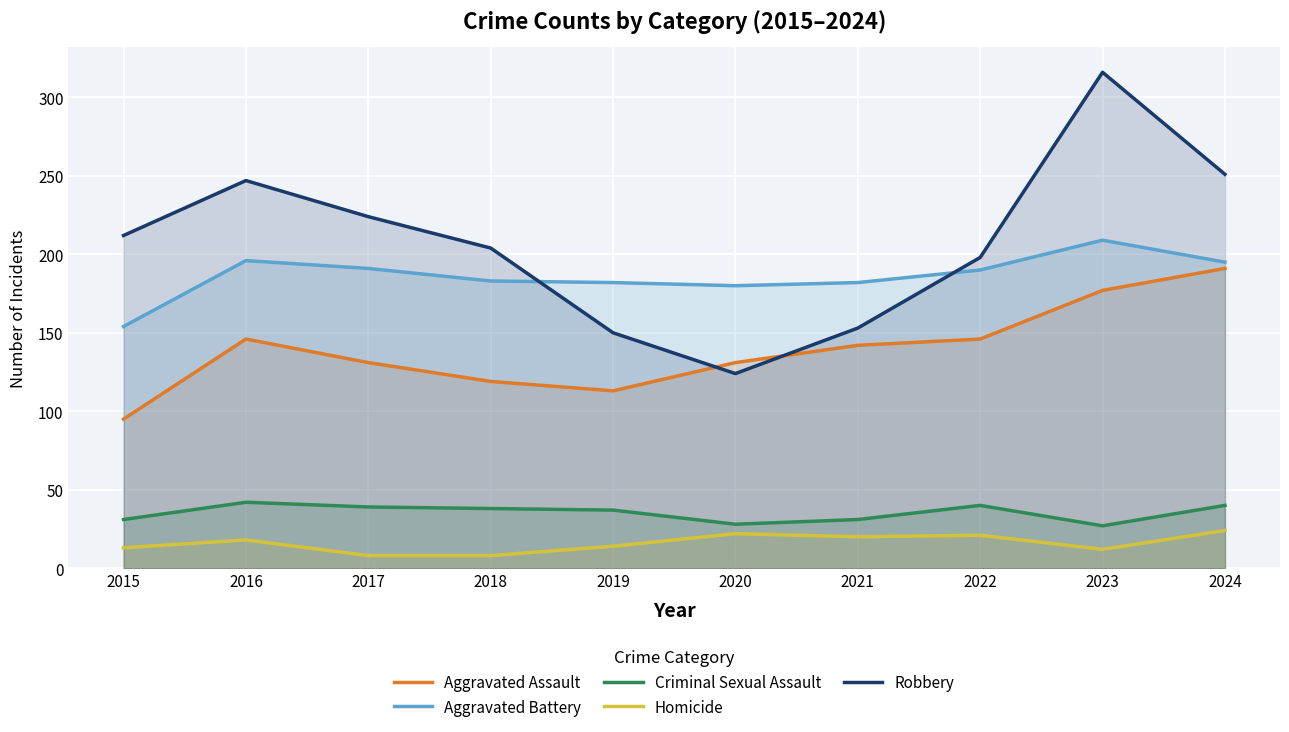

What is the difference between the Criminal Sexual Assault values at 2021 and 2018?

7